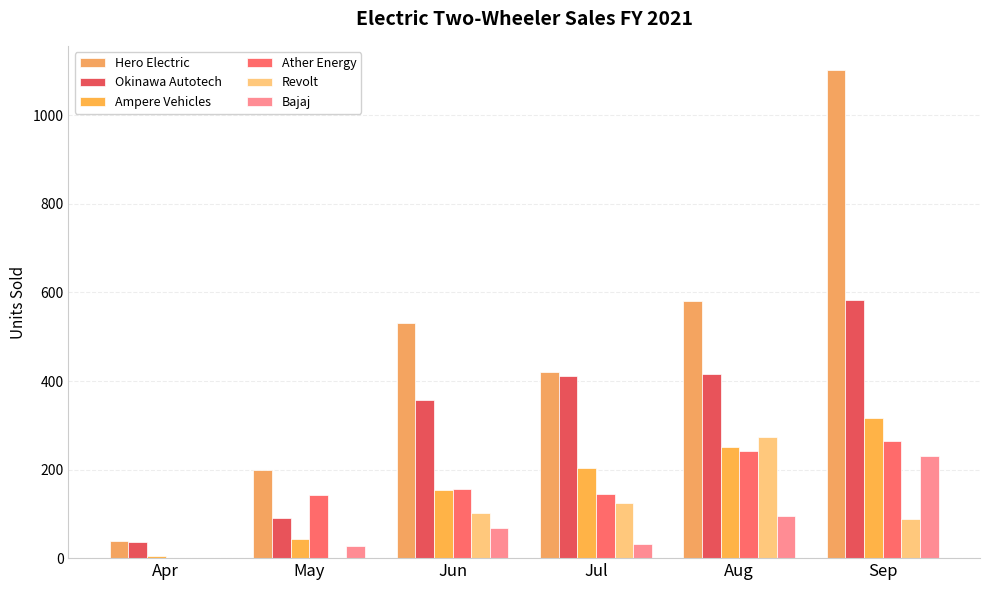

How many positive values does the Ather Energy series have?

5